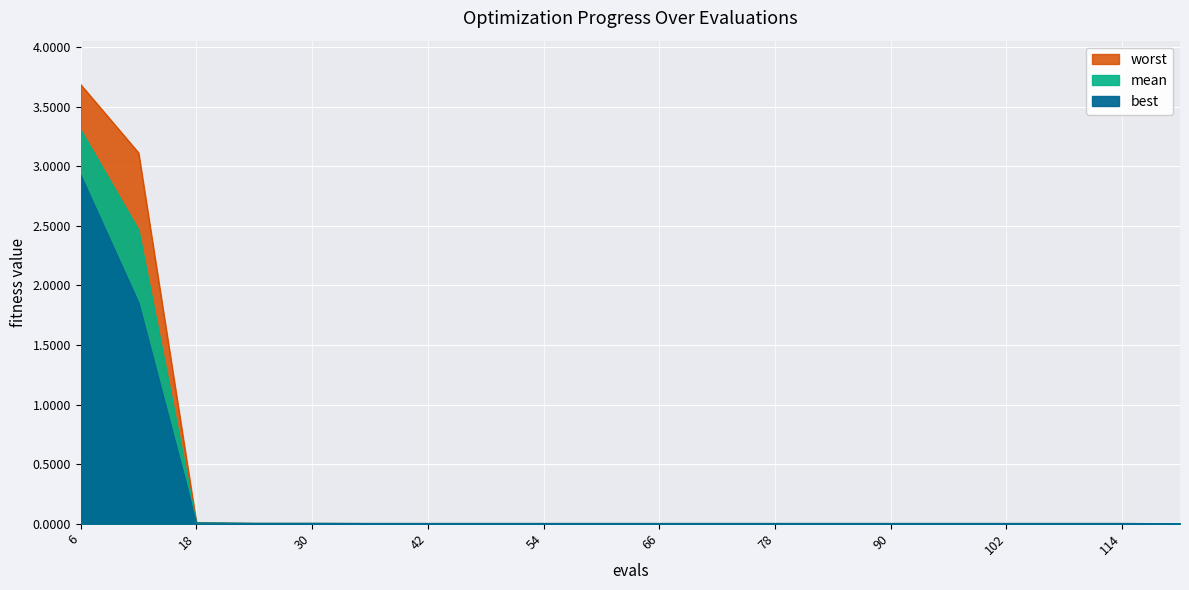

What is the sum of all best values?

4.8